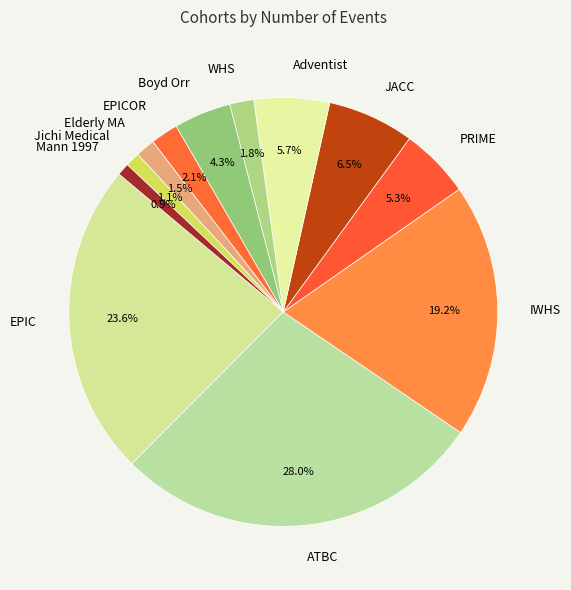

Do IWHS and Mann 1997 together represent more than half of the pie?

No